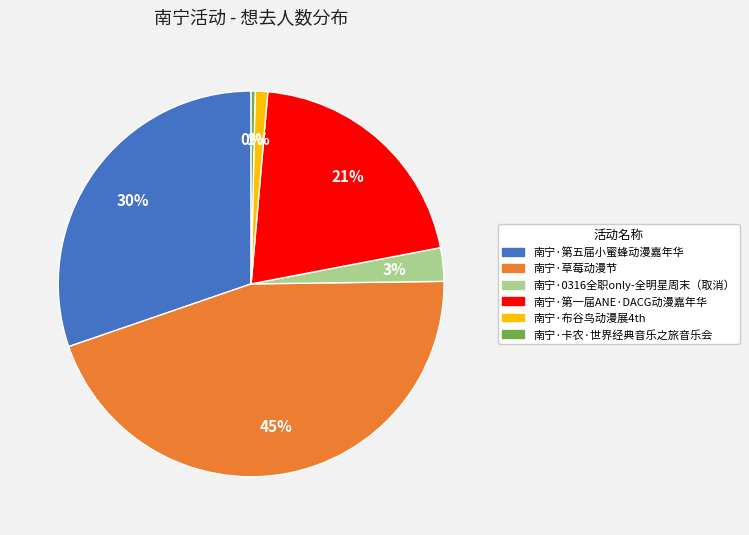

Is there a majority slice in this chart?

No